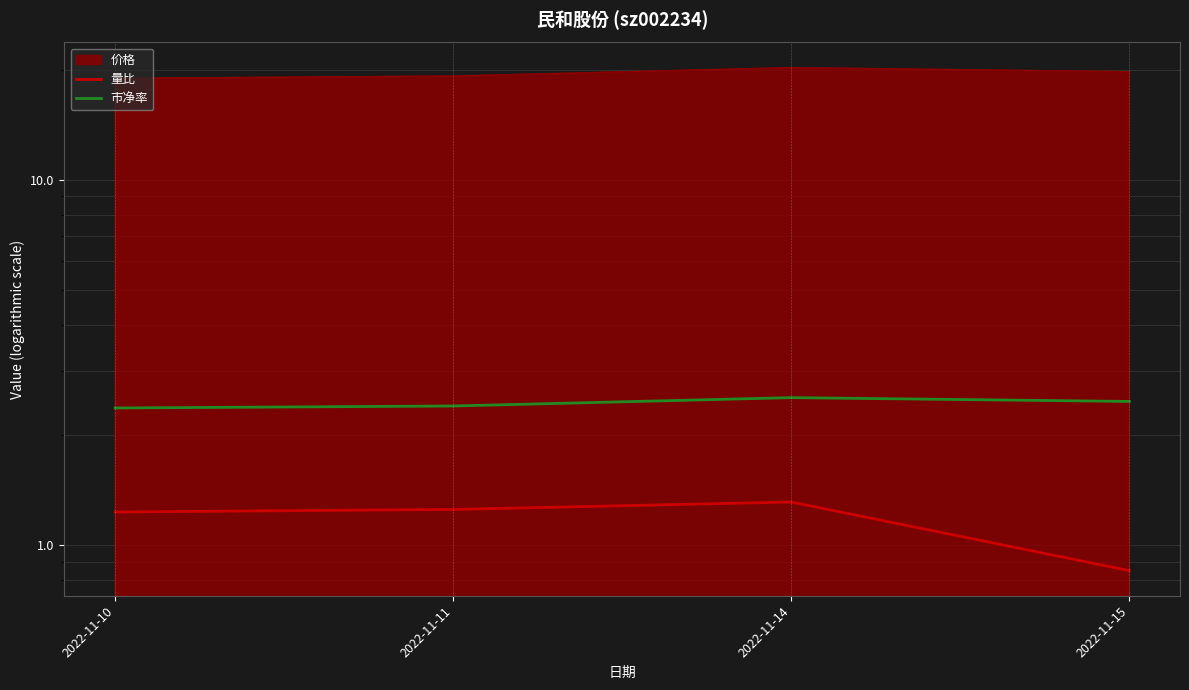

At 2022-11-10, list the series in order from largest to smallest.

市净率, 量比